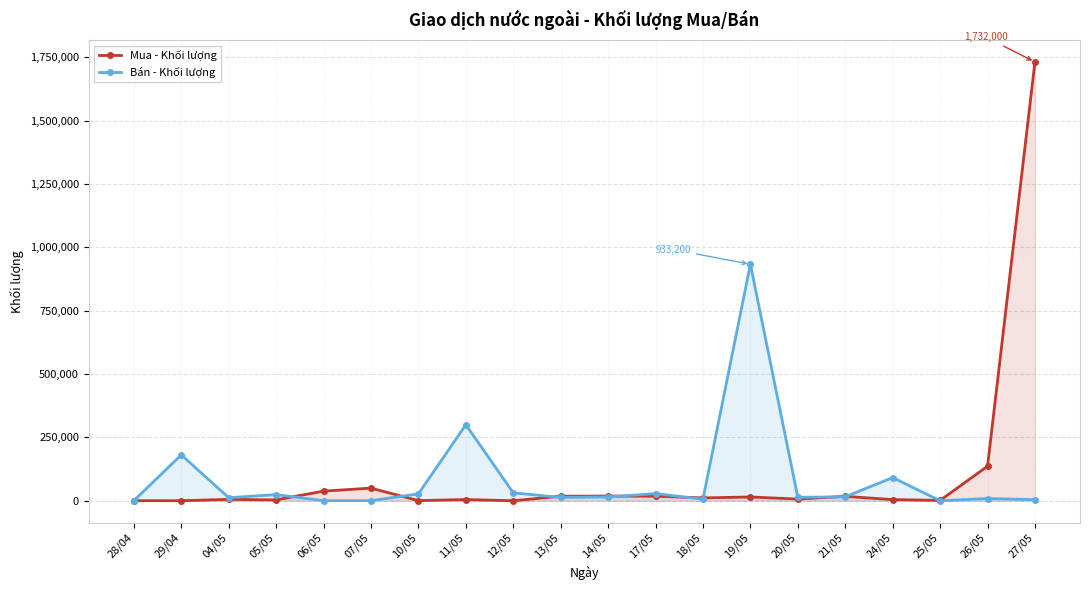

How many lines are shown in the chart?

2